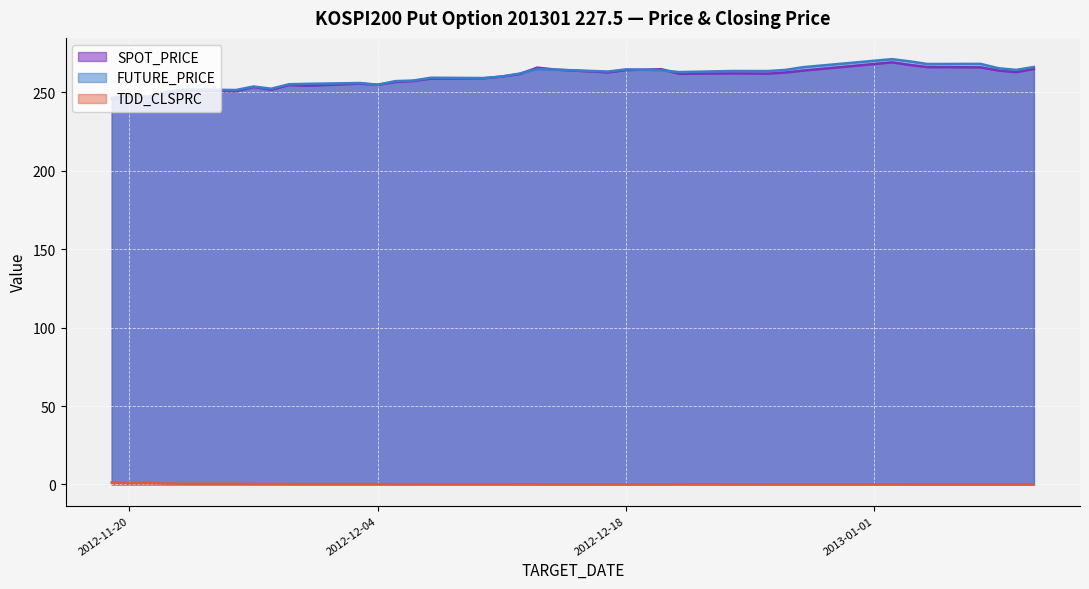

What is the average value of the TDD_CLSPRC series?

0.2